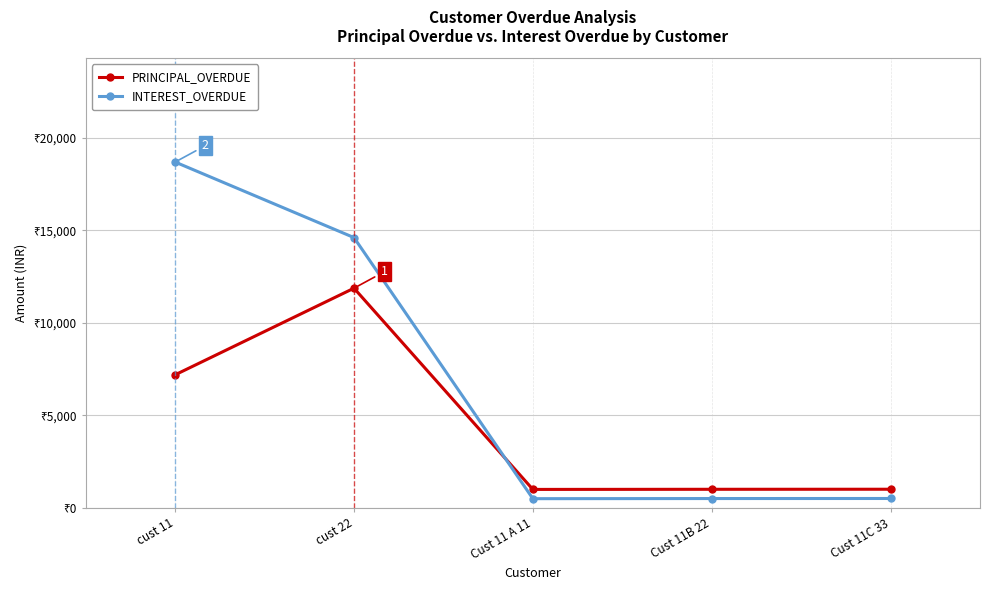

What value does the INTEREST_OVERDUE series have at cust 22?

14605.0